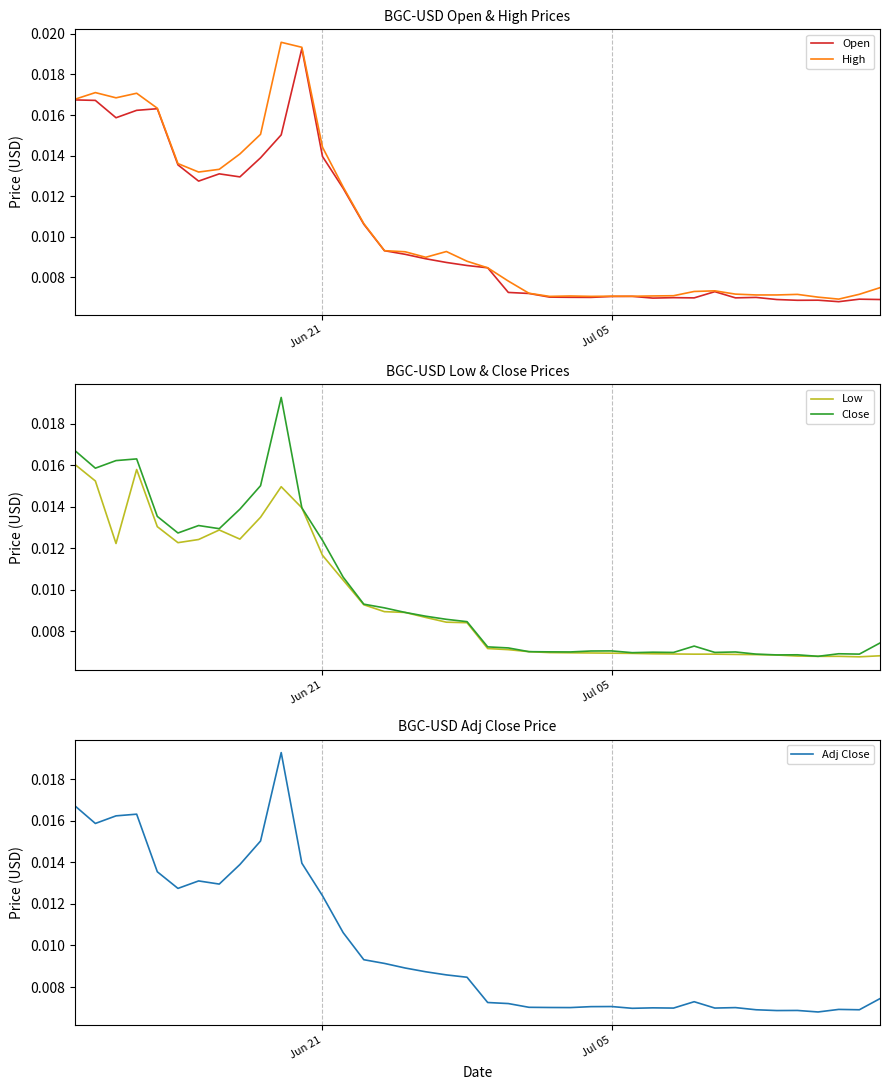

Which series has the largest range (max minus min)?

High